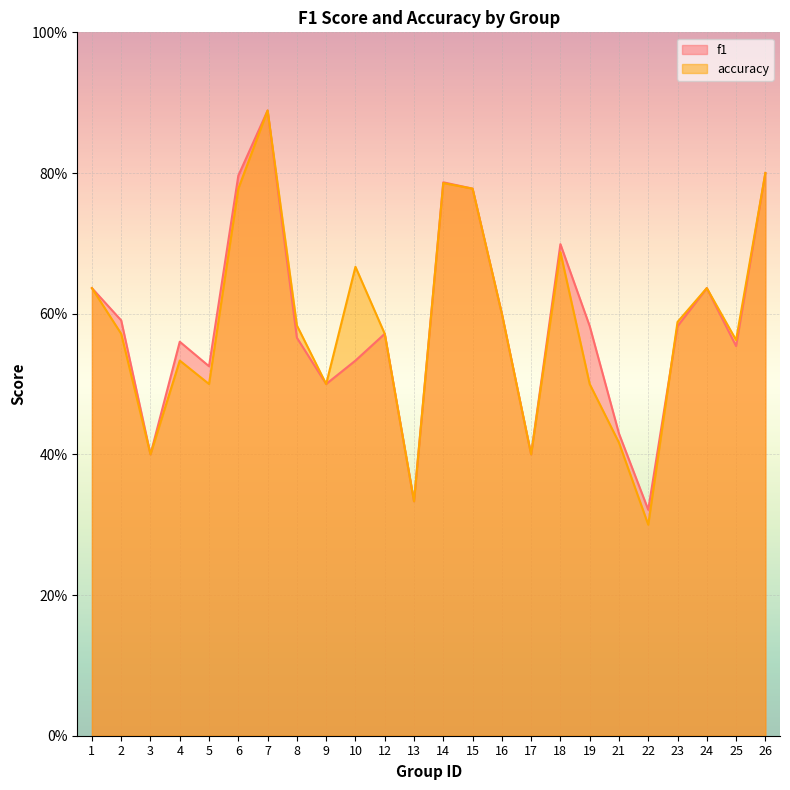

What are all the series names shown in the legend?

f1, accuracy